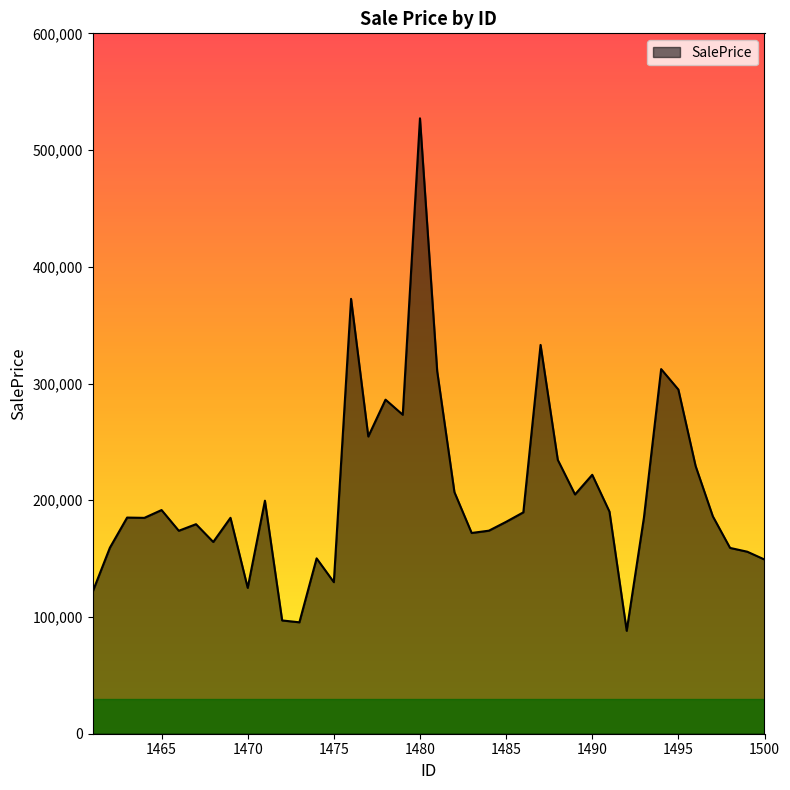

What is the difference between the maximum and minimum values?

439018.9